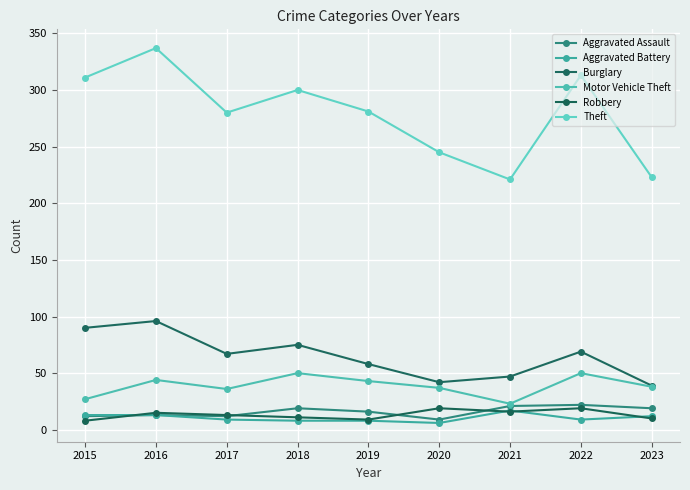

What is the greatest value displayed?

337